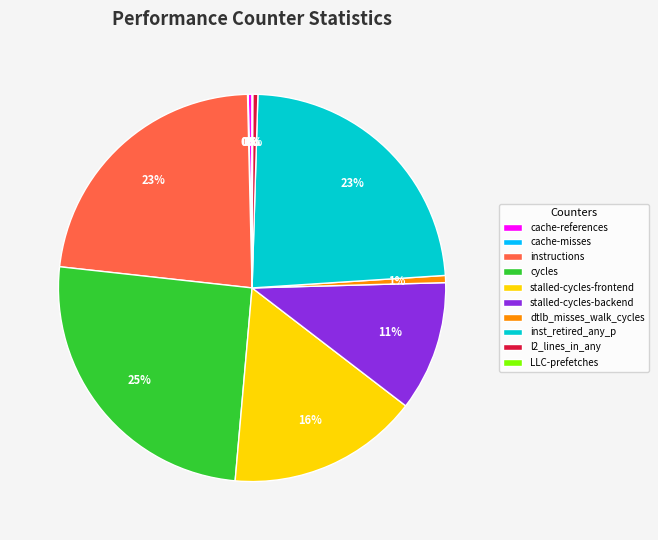

Combined, do cache-references and instructions account for over 50%?

No